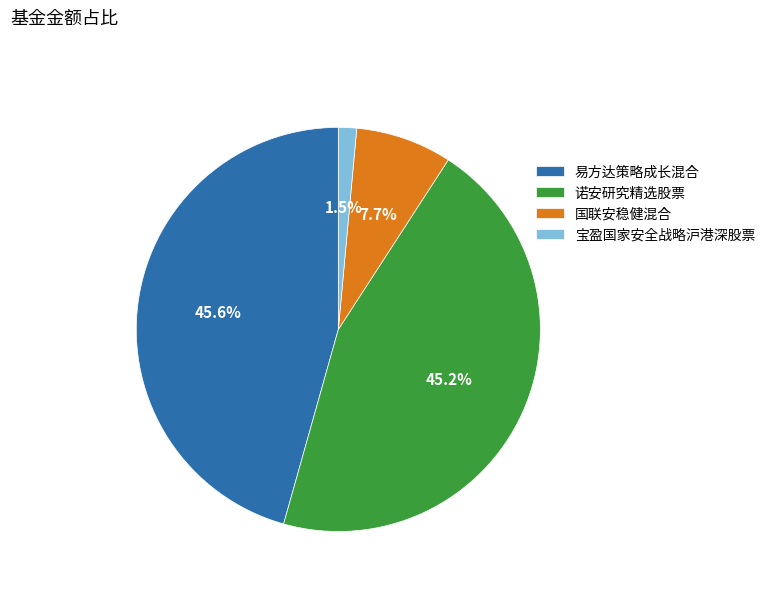

True or false: 易方达策略成长混合 accounts for 59% of the total.

False